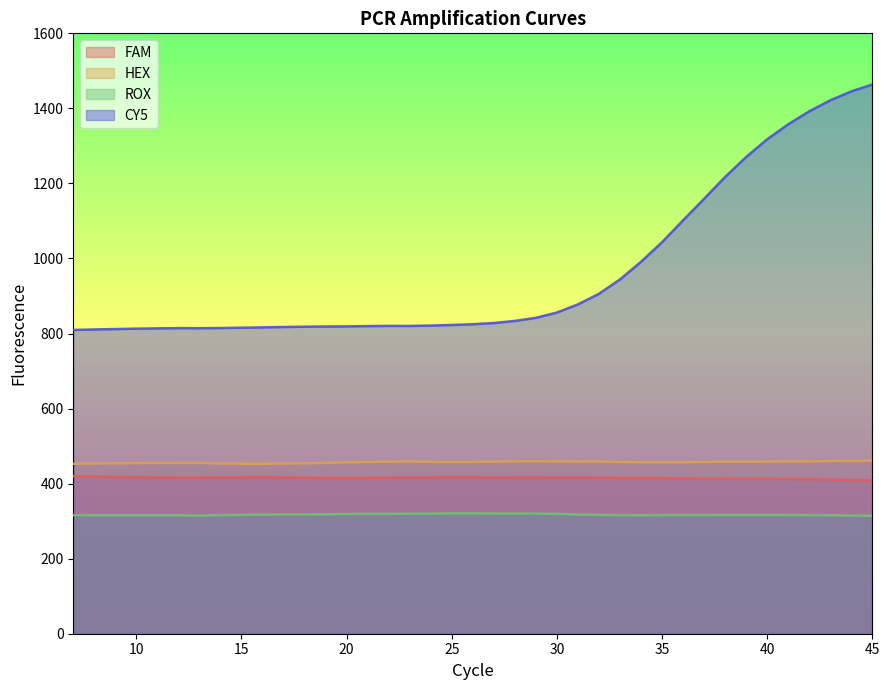

Where does the CY5 series first go above 824?

26